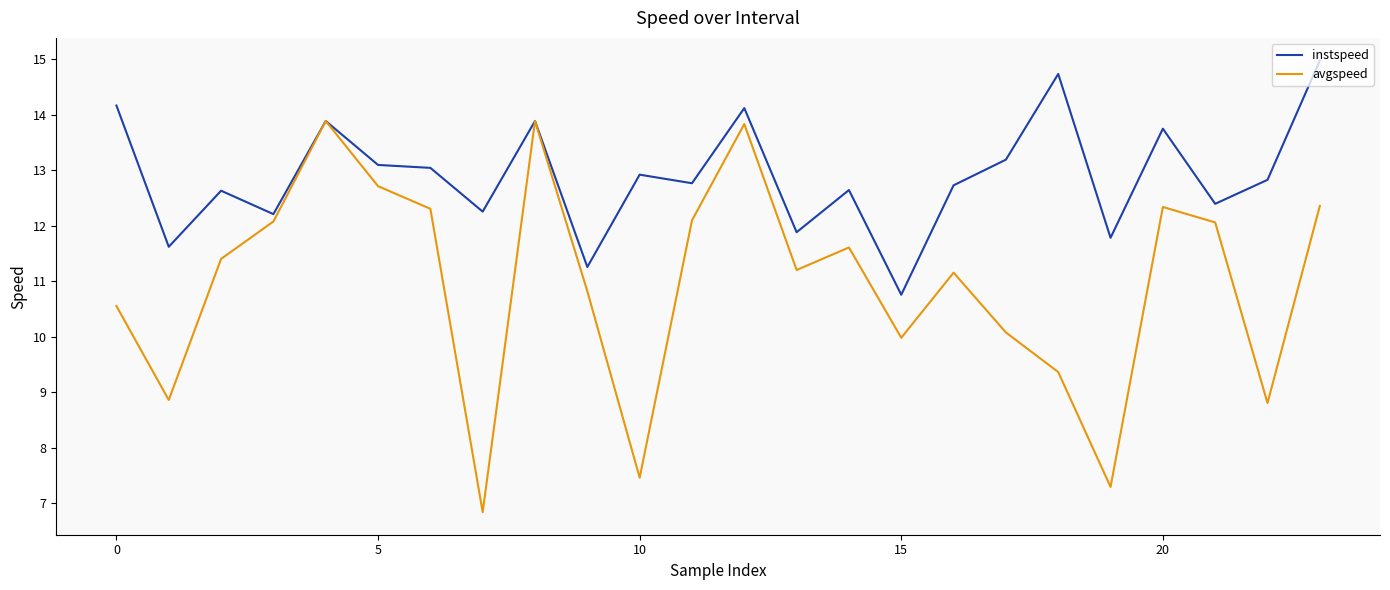

Which series has the largest range (max minus min)?

avgspeed